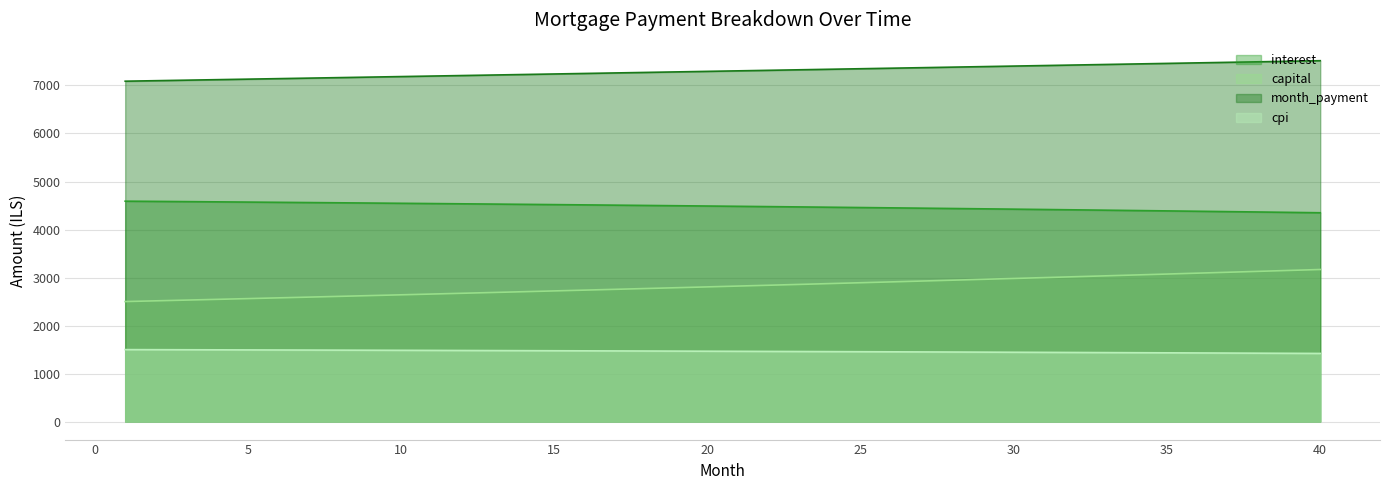

True or false: capital and cpi cross at least once.

False